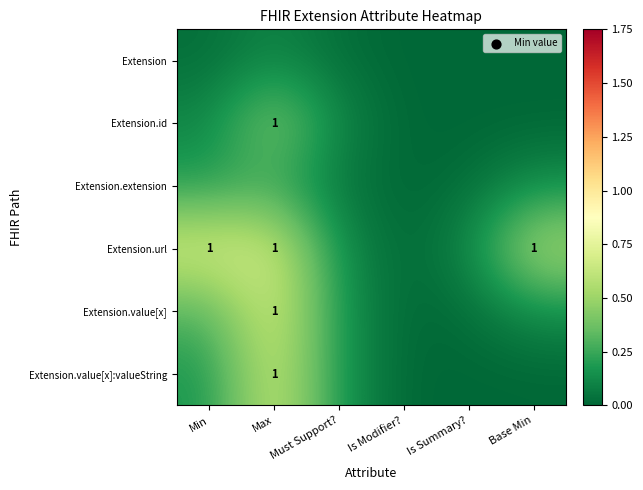

Where is Extension.value[x] nearest to the value 0?

Is Modifier?